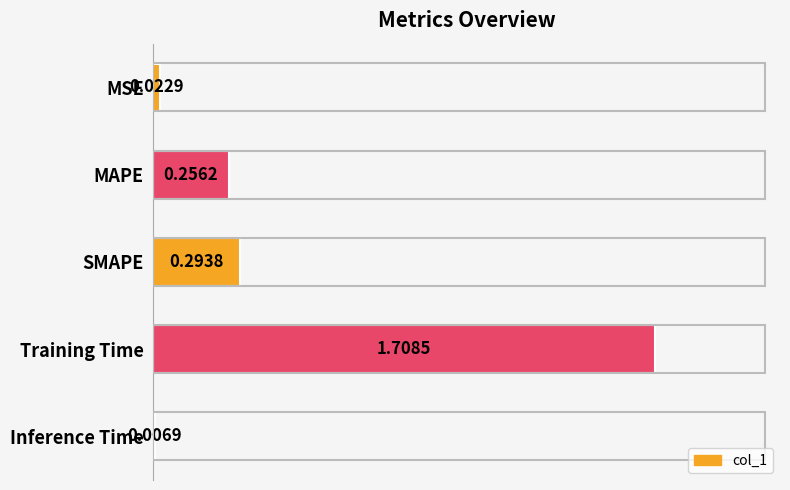

What is the difference between the maximum and minimum values?

1.7